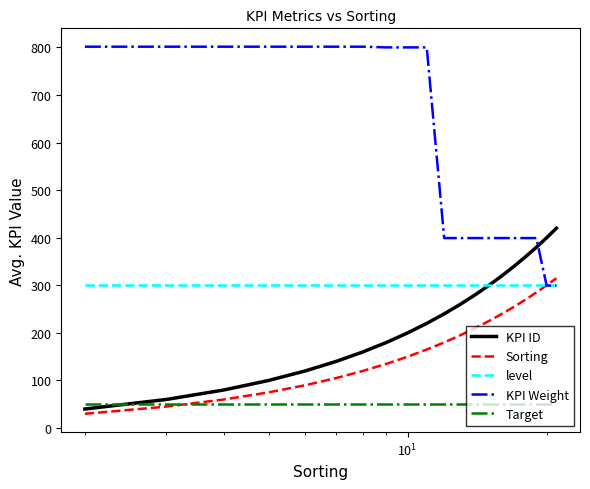

After their last crossing, which series has the higher values: KPI Weight or KPI ID?

KPI ID